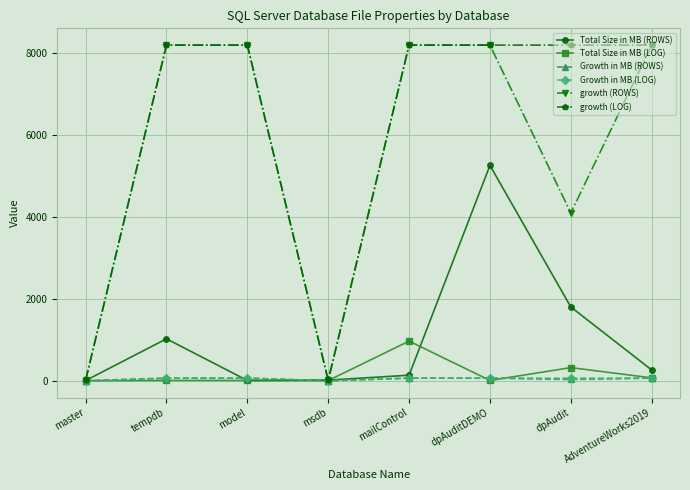

What is the label of the 5th point from the right?

msdb